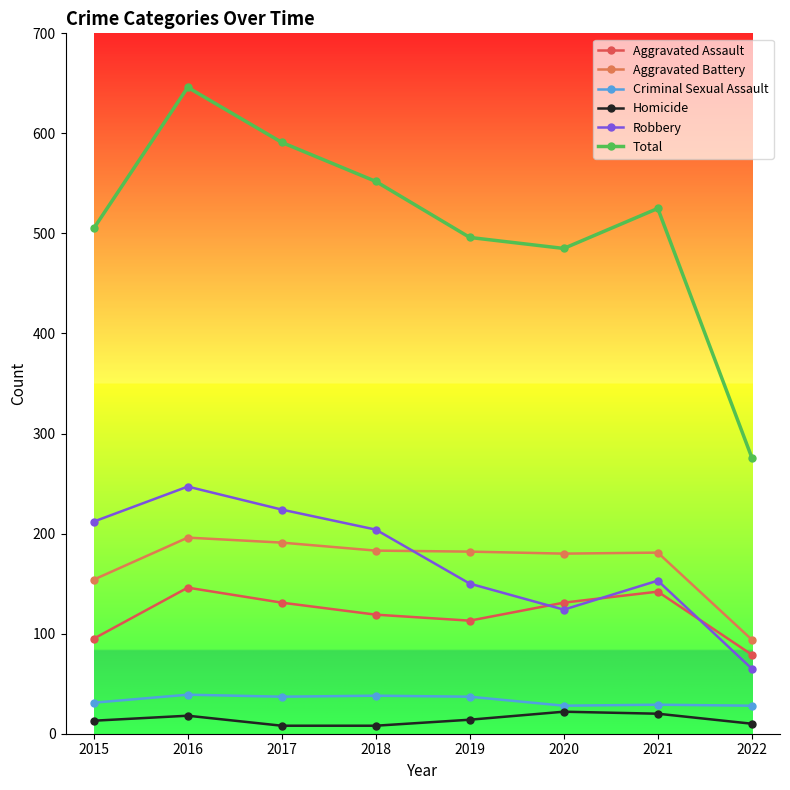

Is it true that Aggravated Assault equals 113 at 2019?

True